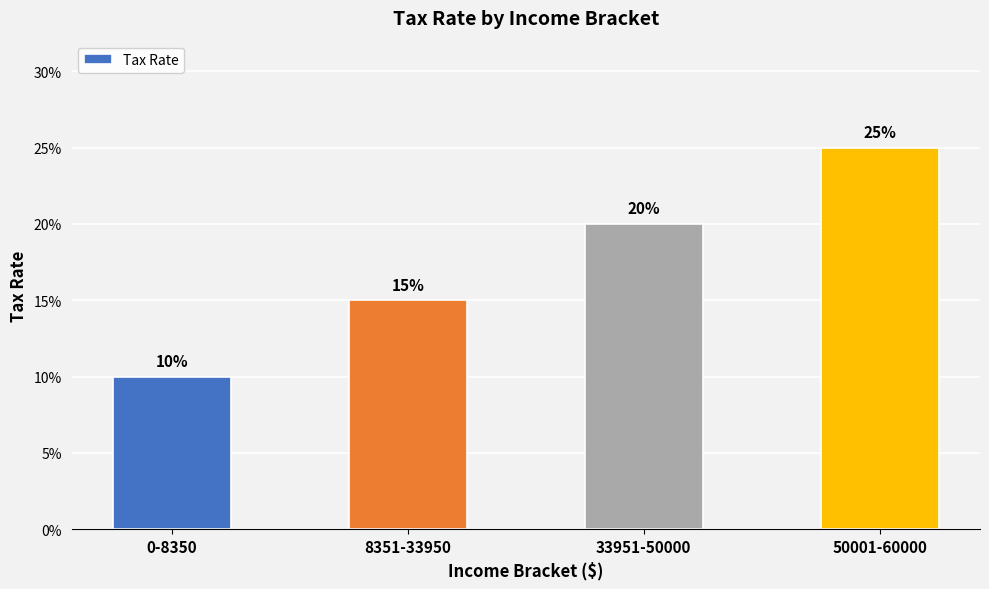

Reading left to right, list all the values displayed in this chart.

0-8350=0.1	8351-33950=0.1	33951-50000=0.2	50001-60000=0.2